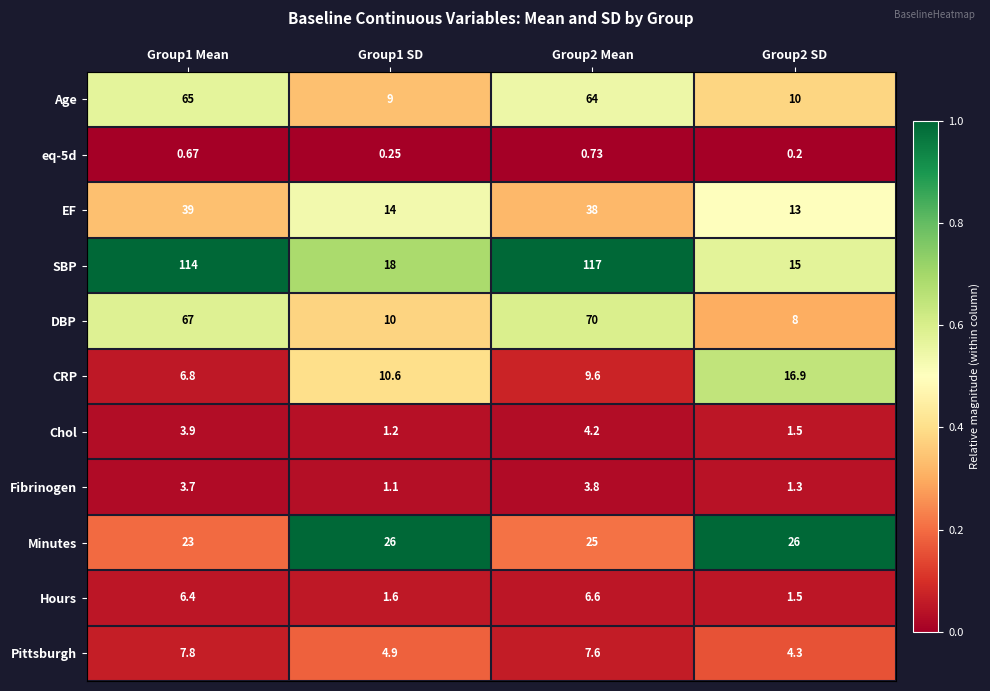

Between Group1 Mean and Group2 SD, which series saw the biggest shift?

SBP